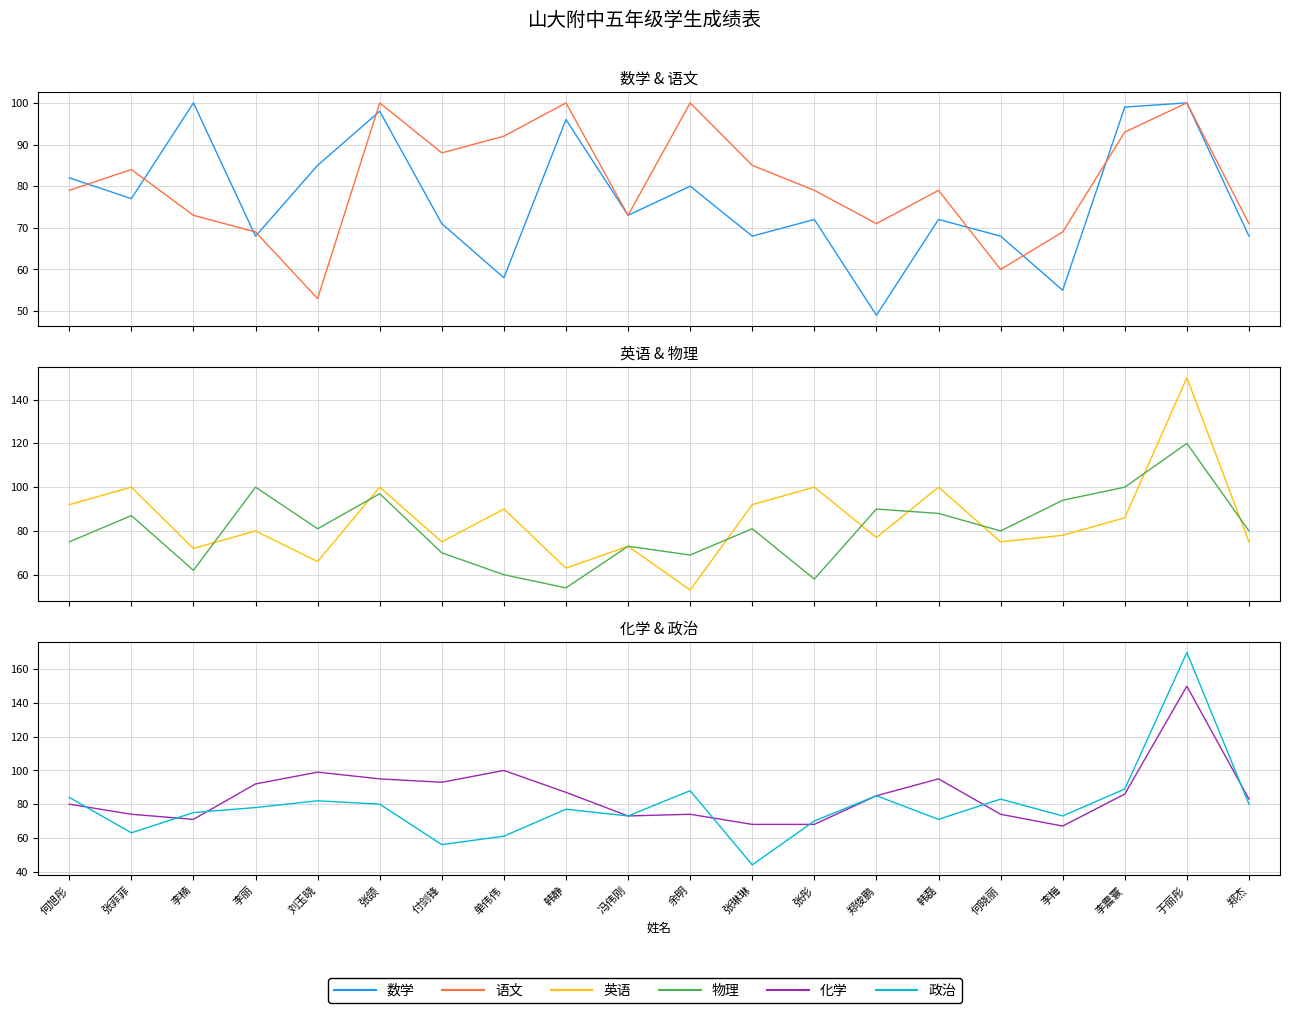

What is the label of the 12th point from the left?

张琳琳